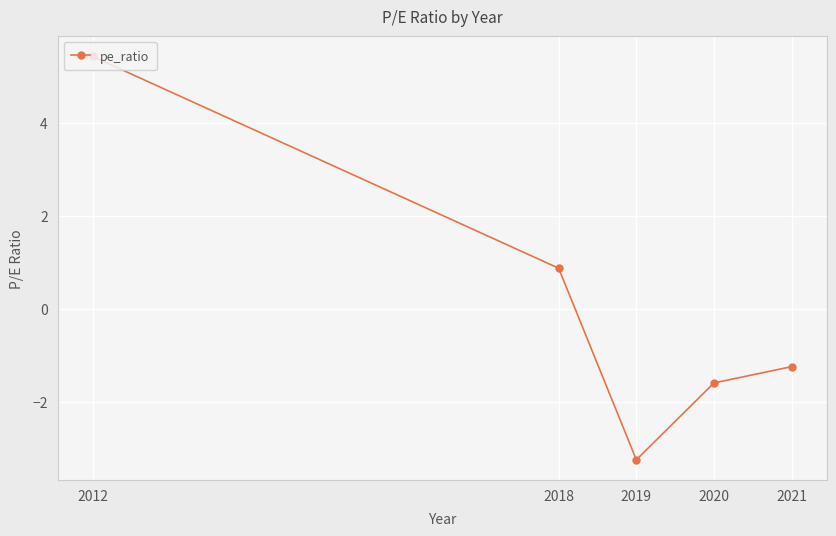

The value at 2019 is -3.2. True or false?

True